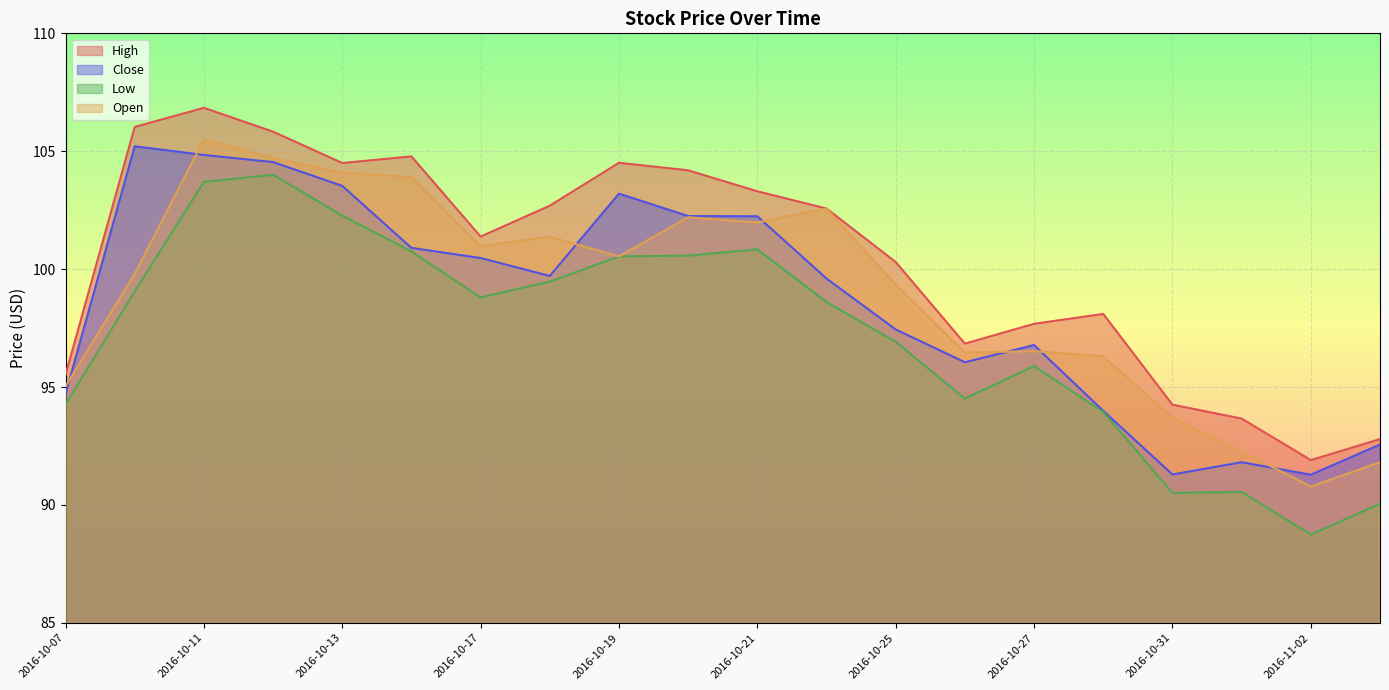

How many interior local valleys does the High series have?

4